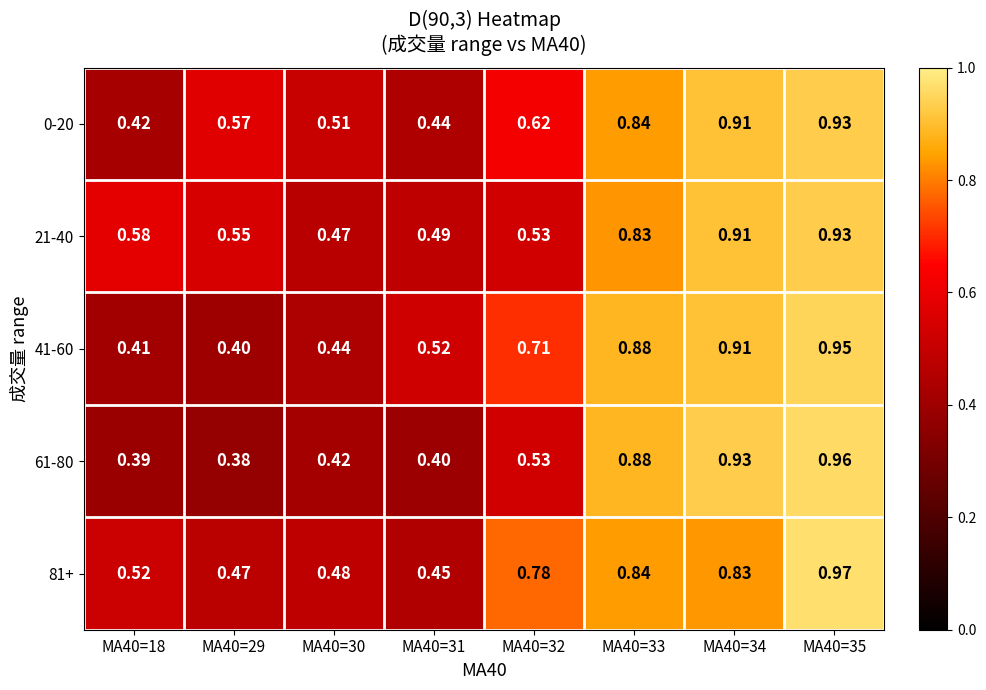

List the series in order of their peak value, highest first.

81+, 61-80, 41-60, 0-20, 21-40